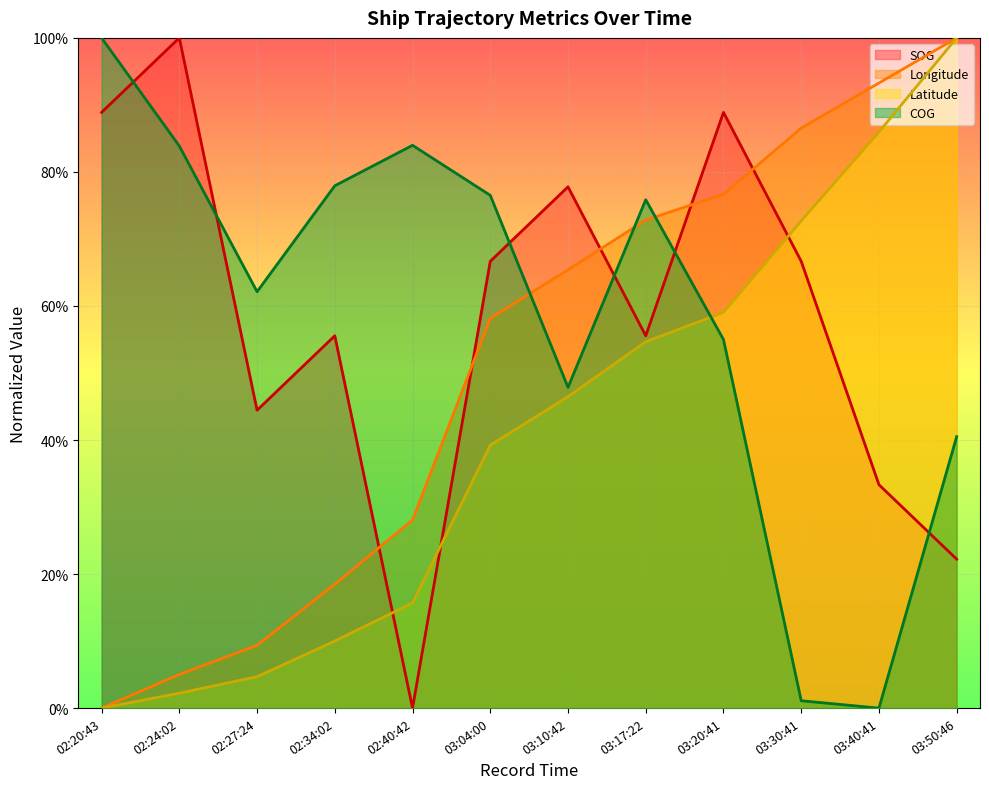

Read the SOG value at 02:27:24.

0.4